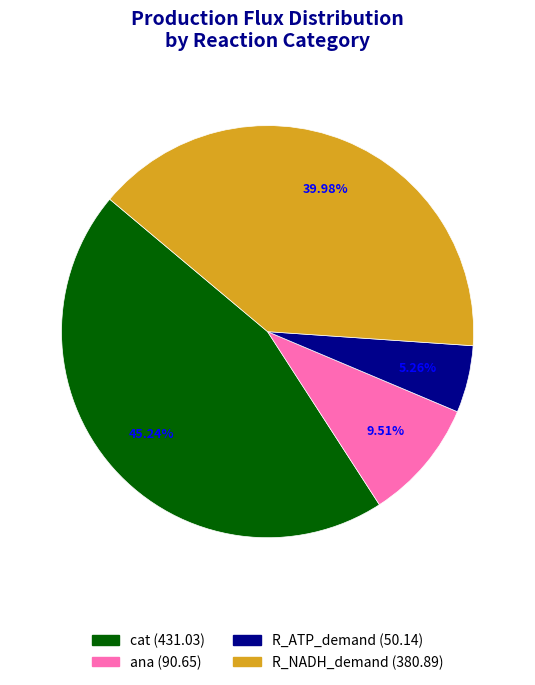

Rank the categories by value from lowest to highest.

R_ATP_demand, ana, R_NADH_demand, cat